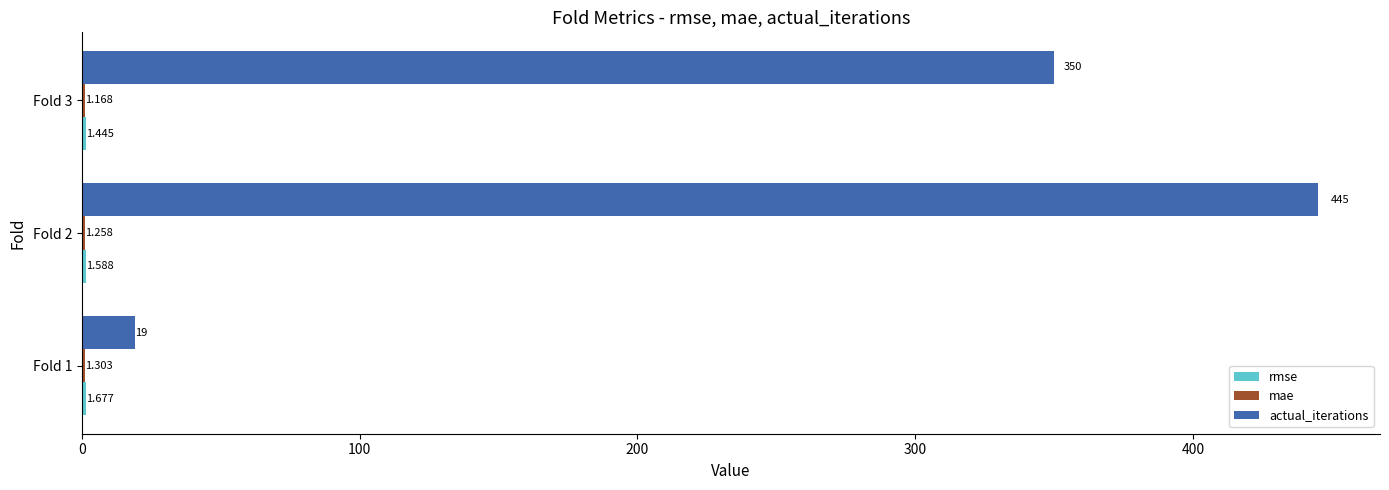

Which series has the largest total across all categories?

actual_iterations